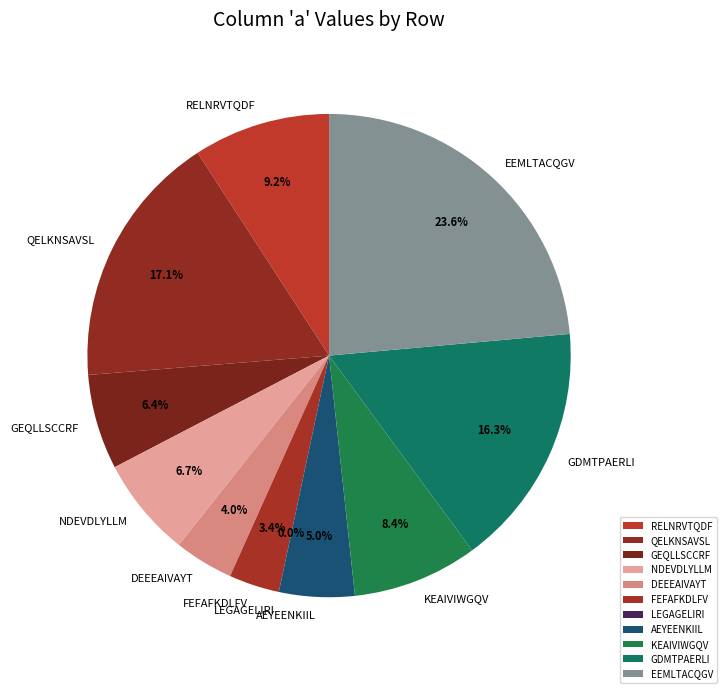

What is the ratio of the value at GDMTPAERLI to the value at EEMLTACQGV?

0.7